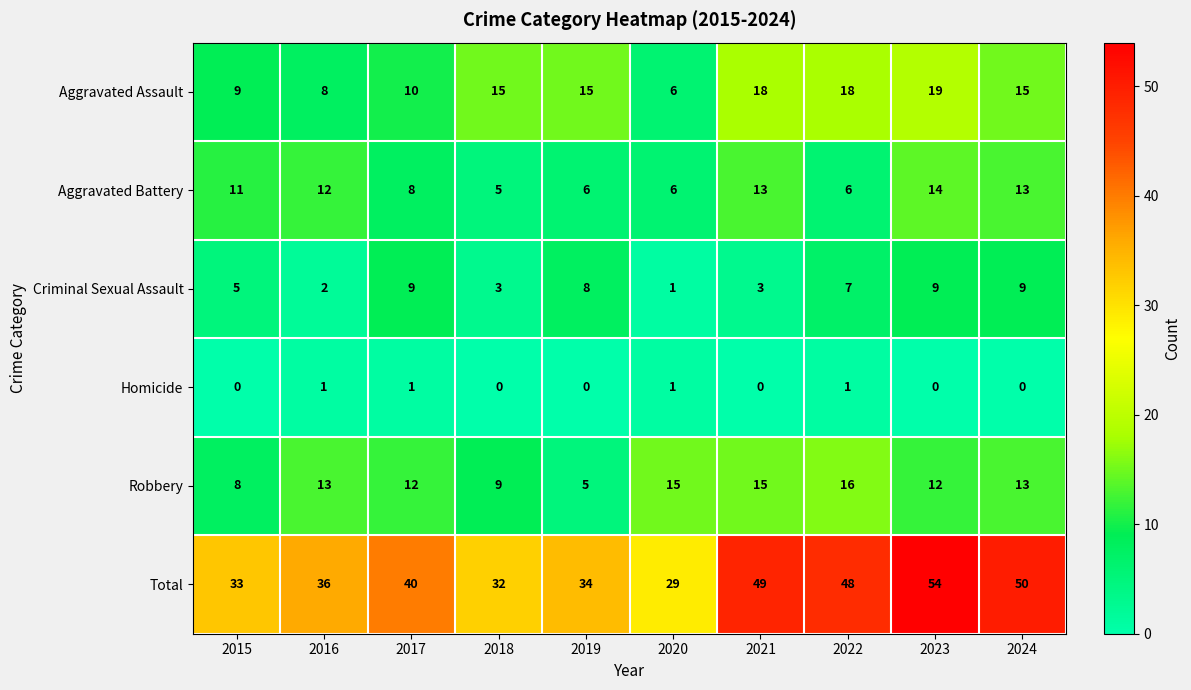

Count the number of data series in this chart.

6